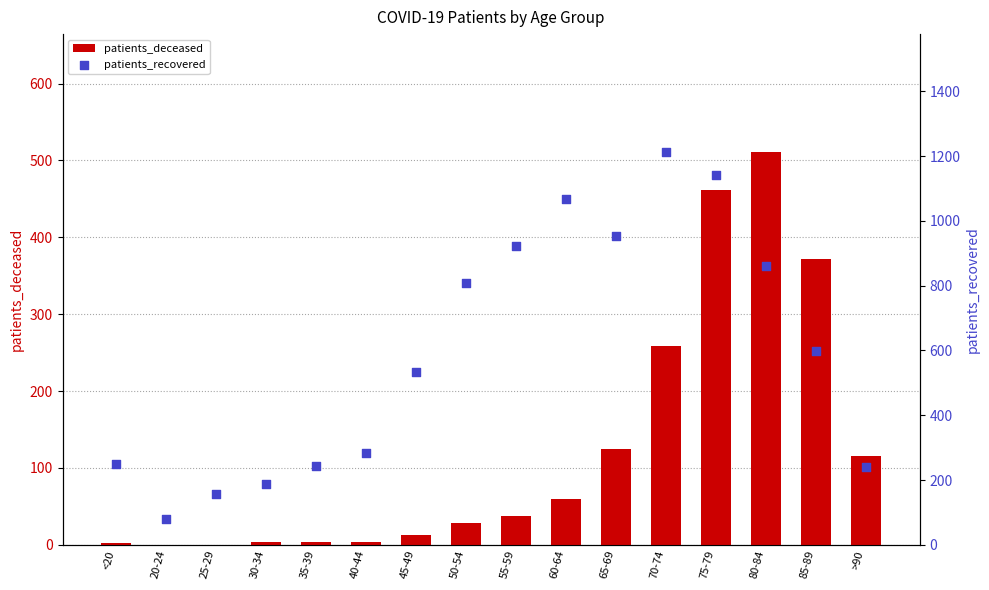

Which series has the widest spread of Y values?

patients_recovered